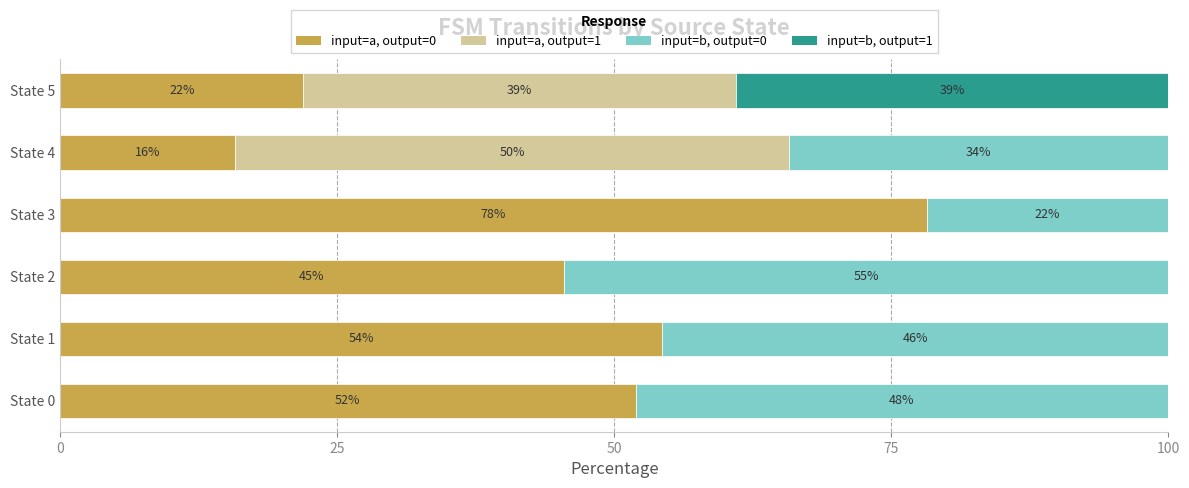

Where is input=a, output=0 nearest to the value 46?

State 2